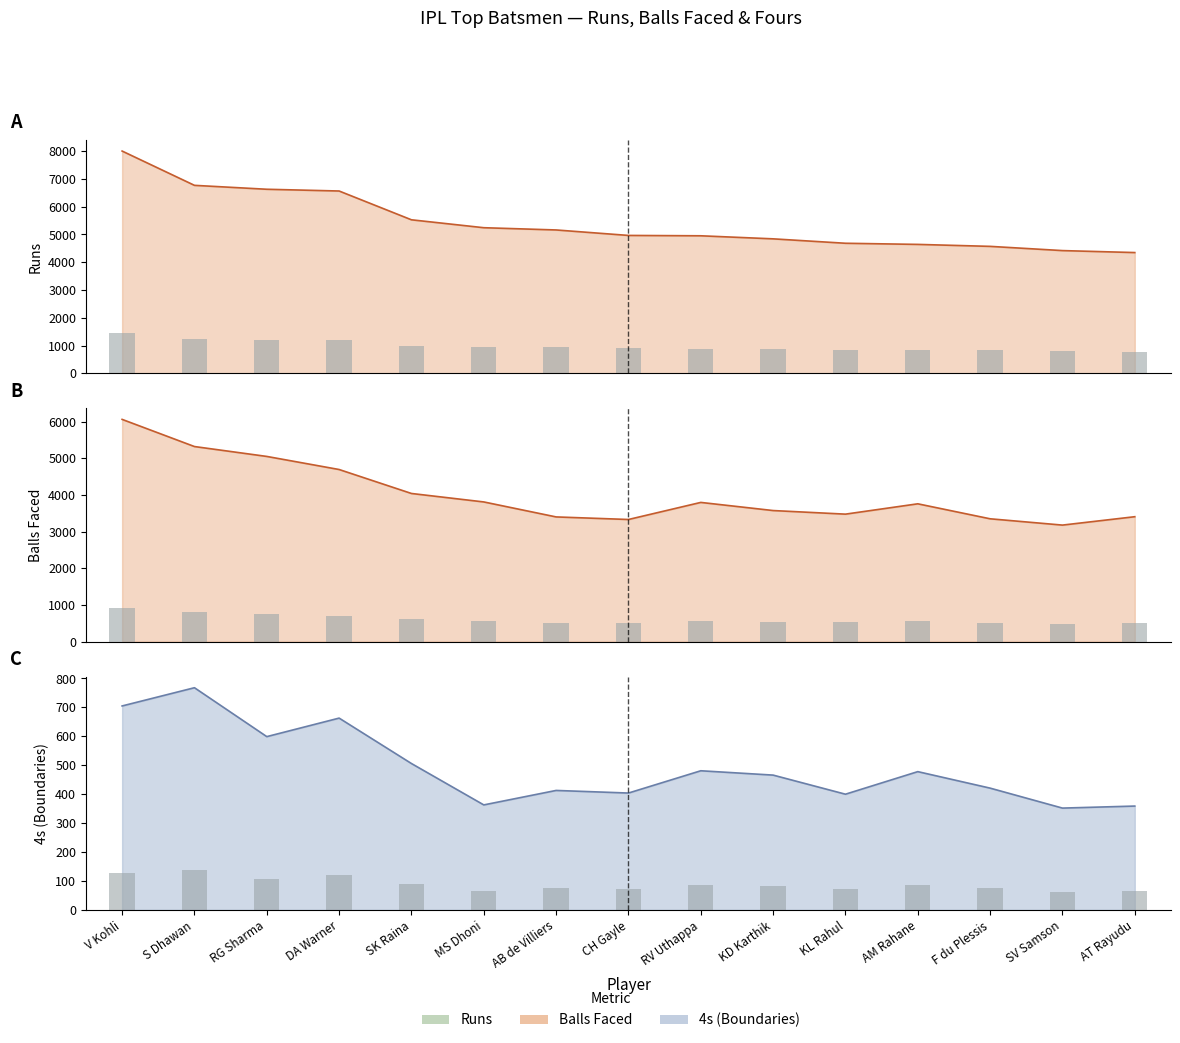

What is the average value of the 4s series?

492